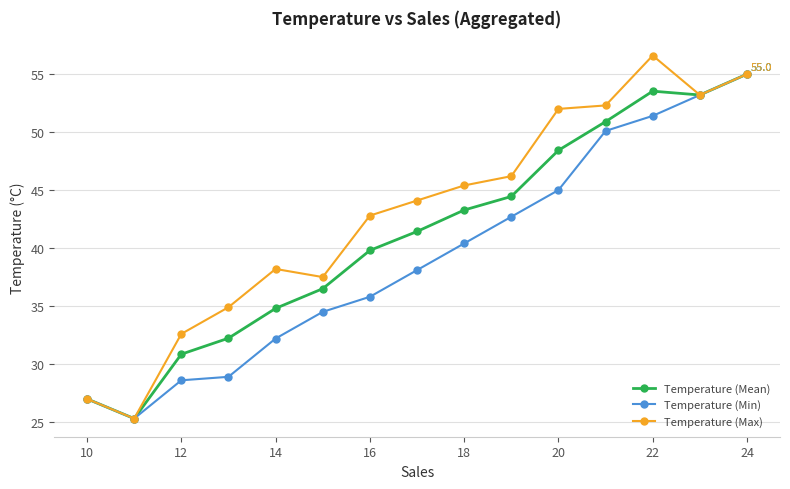

What is the value of the Temperature (Max) point at the 15th from the left?

55.0